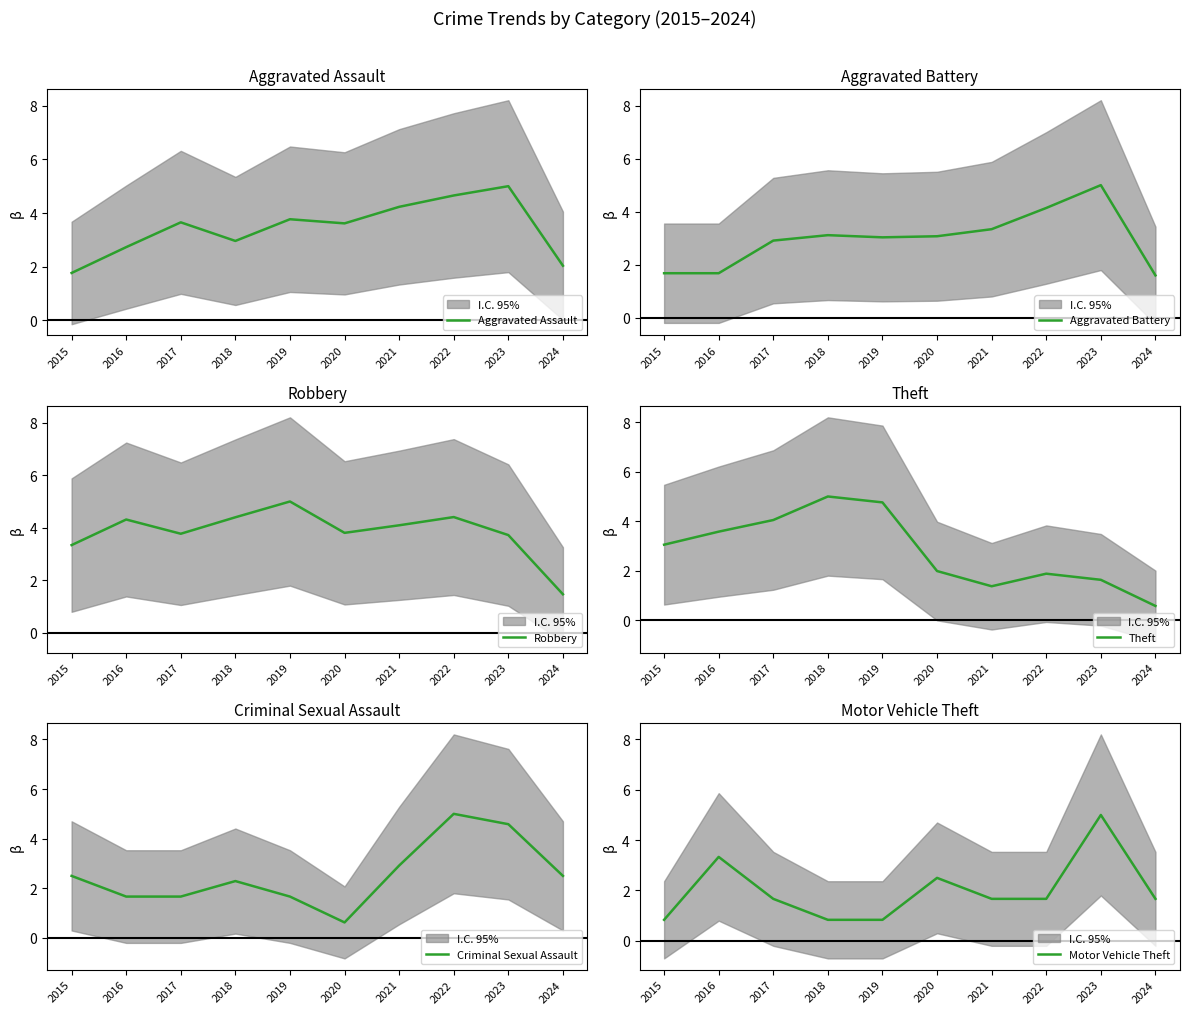

In Robbery, how many points are lower than both neighbors (excluding endpoints)?

2